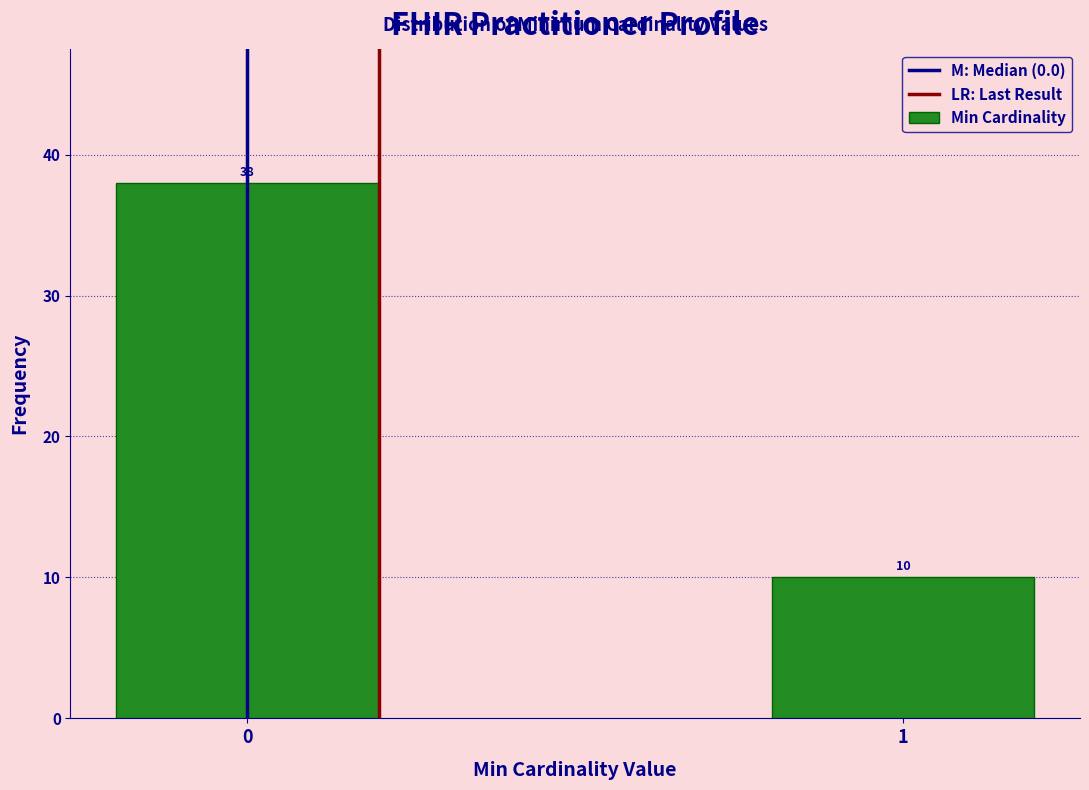

Reading right to left, extract all data points from this chart.

10	38